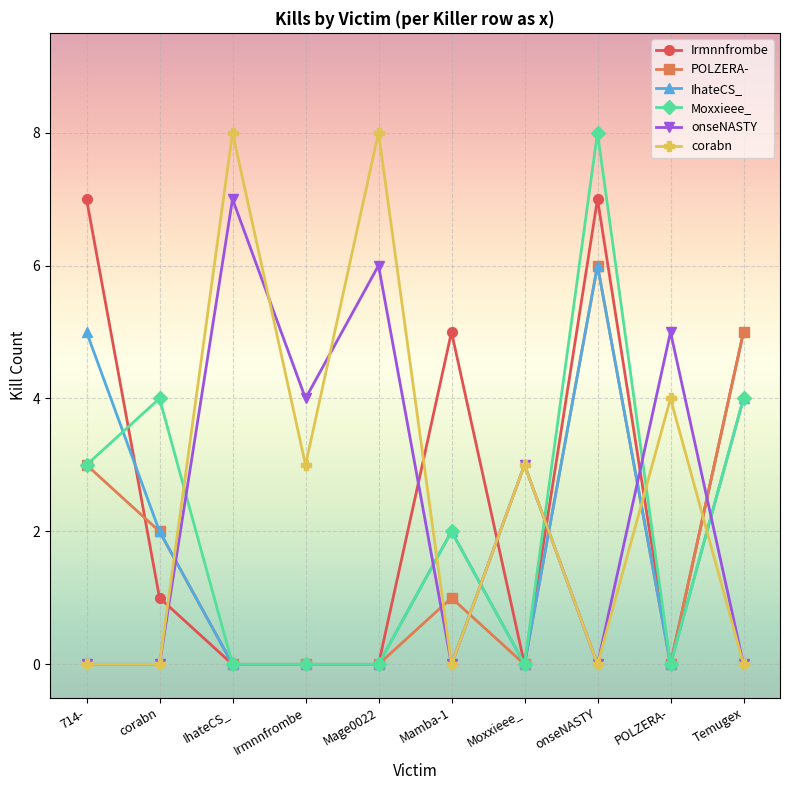

Reading left to right, what are all the values shown in this chart?

Irmnnfrombe: 7	1	0	0	0	5	0	7	0	5
POLZERA-: 3	2	0	0	0	1	0	6	0	5
IhateCS_: 5	2	0	0	0	2	0	6	0	4
Moxxieee_: 3	4	0	0	0	2	0	8	0	4
onseNASTY: 0	0	7	4	6	0	3	0	5	0
corabn: 0	0	8	3	8	0	3	0	4	0